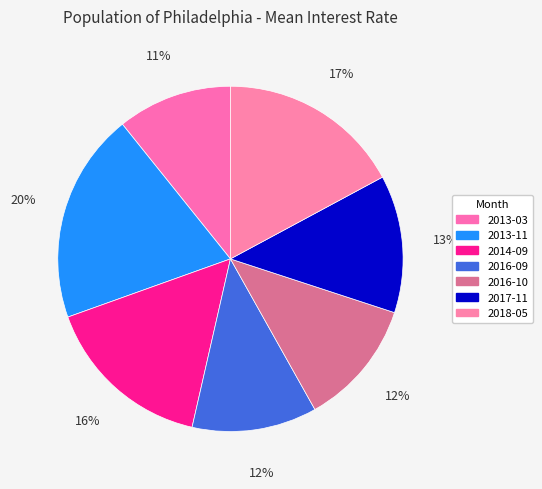

Count the number of slices in the pie.

7